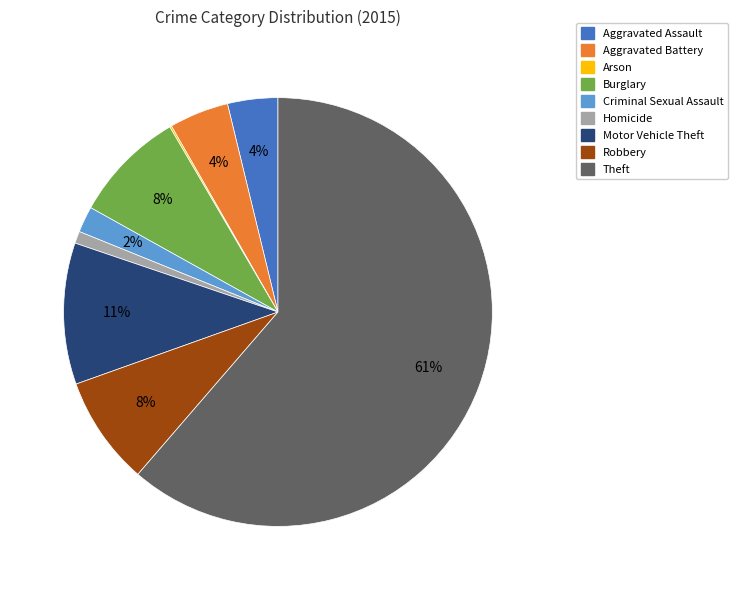

To the nearest percent, what is the average slice percentage?

11%